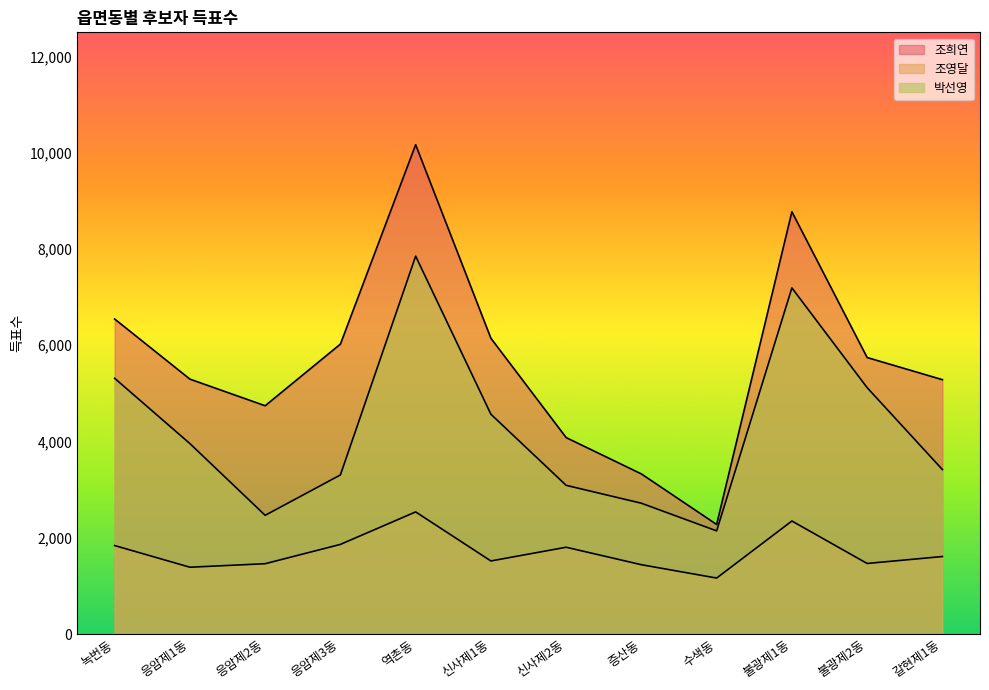

Rank the series by their average value, from highest to lowest.

조희연, 박선영, 조영달